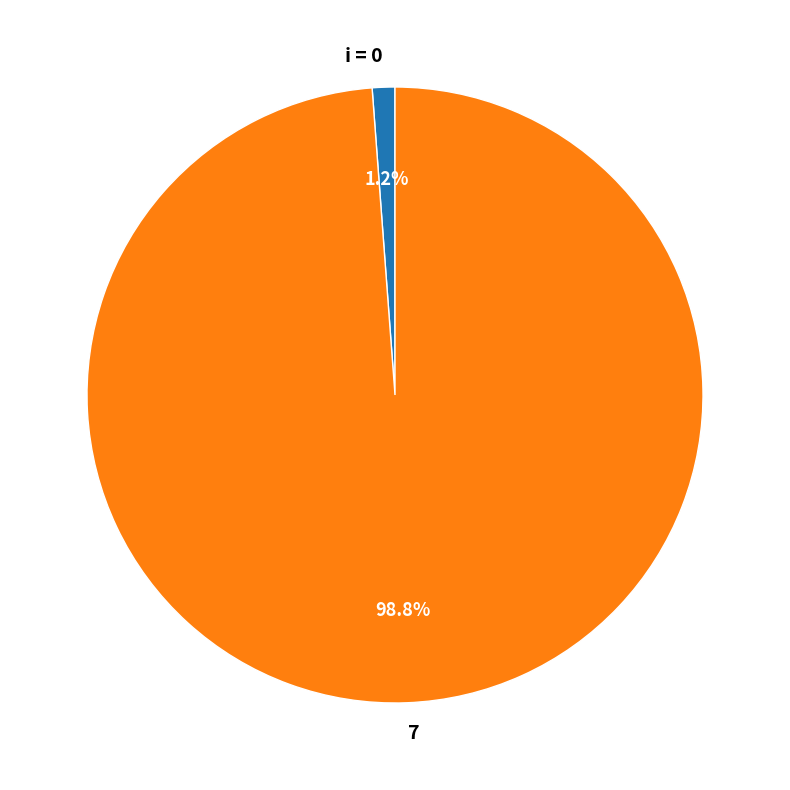

Count the number of slices in the pie.

2